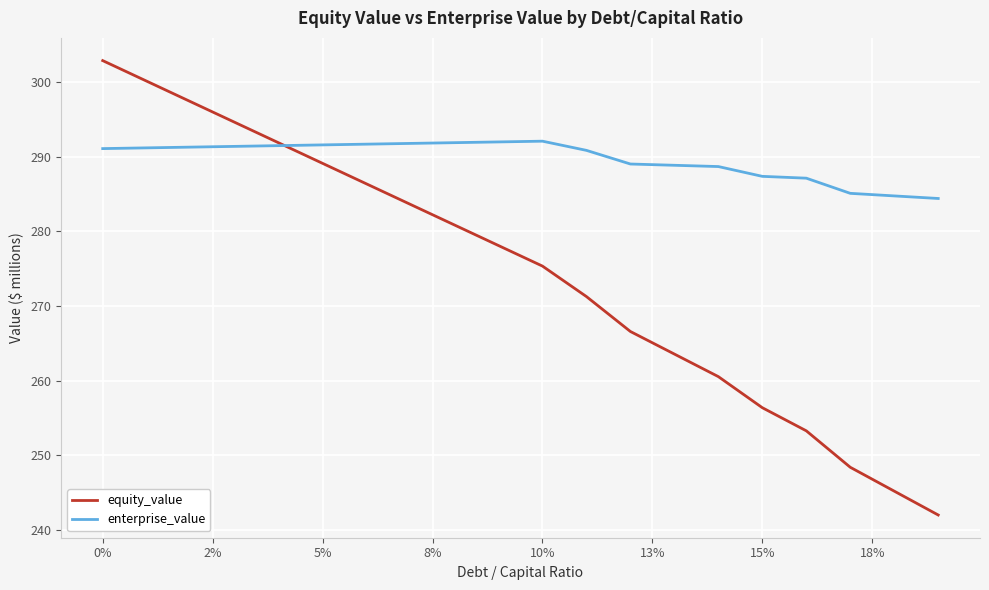

What are all the series names shown in the legend?

equity_value, enterprise_value